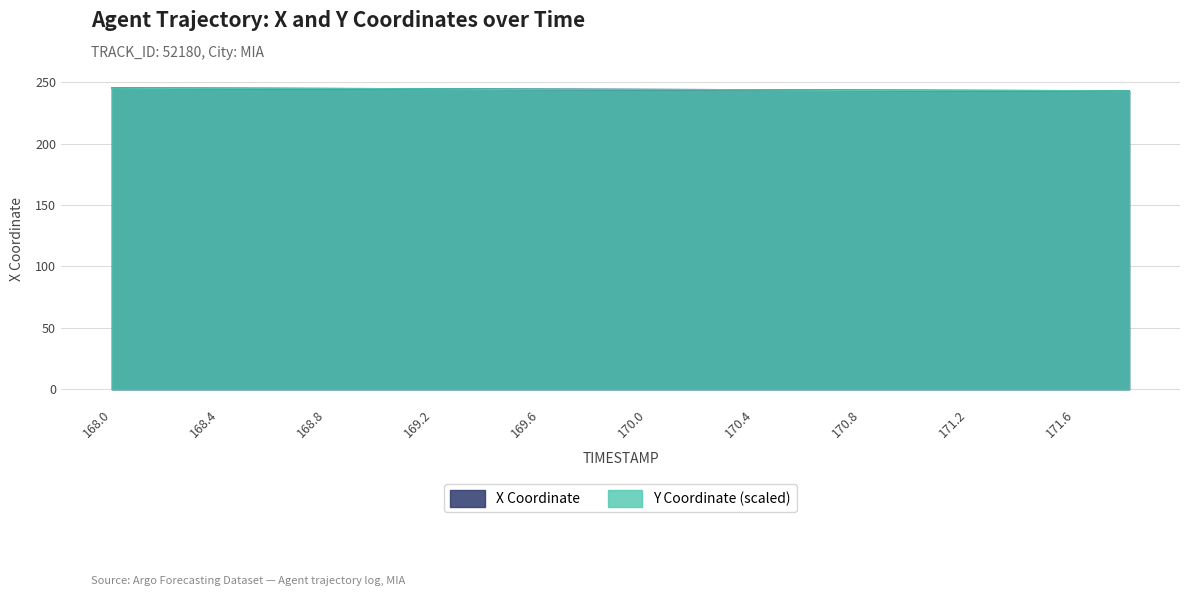

Which series changed the most between 168.2 and 171.0?

Y